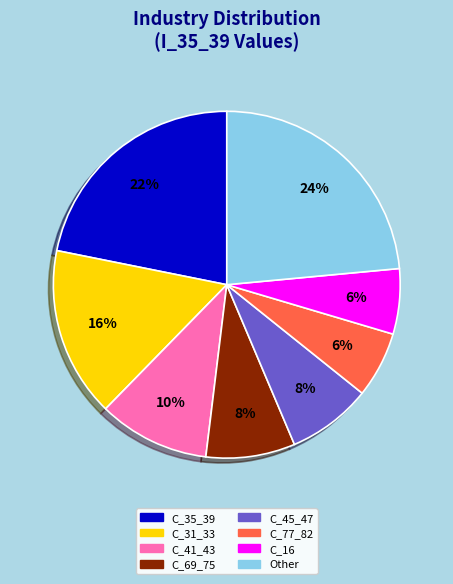

Is there a majority slice in this chart?

No